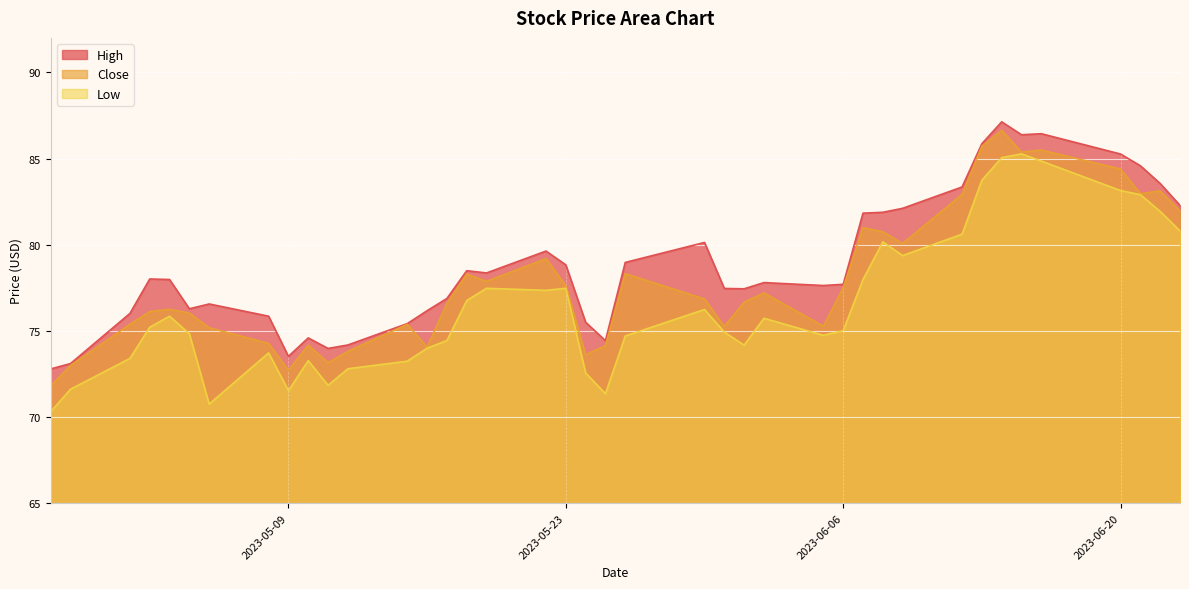

True or false: High and Low intersect in this chart.

False